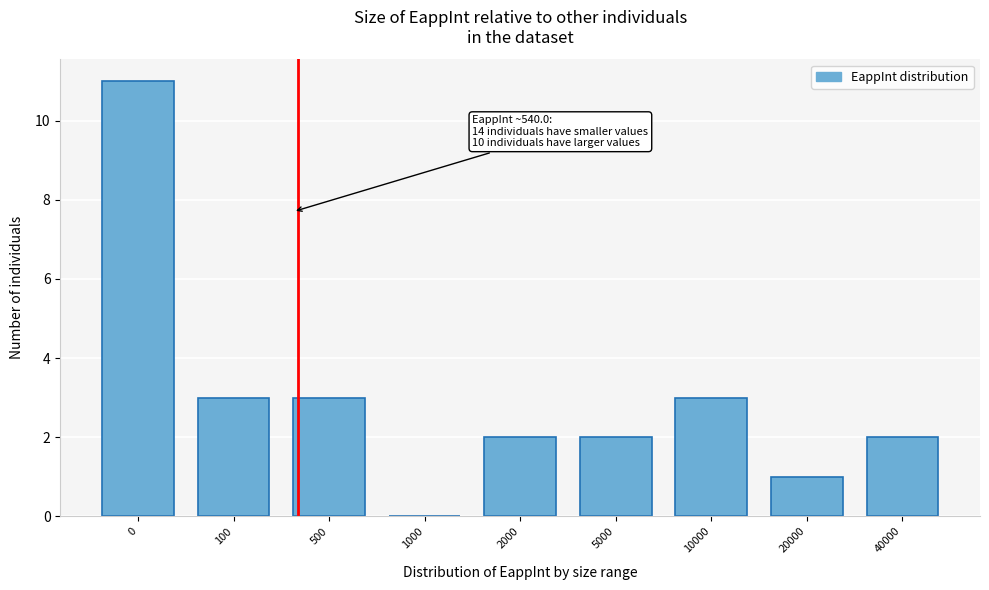

Reading left to right, extract all data points from this chart.

0=11	100=3	500=3	1000=0	2000=2	5000=2	10000=3	20000=1	40000=2